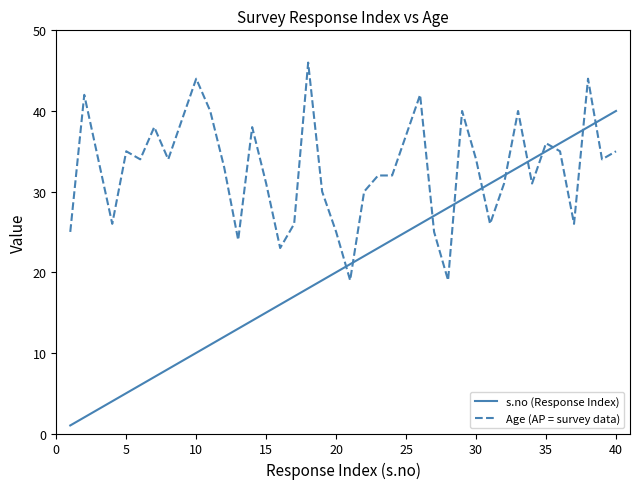

Which series has the largest range (max minus min)?

s.no (Response Index)